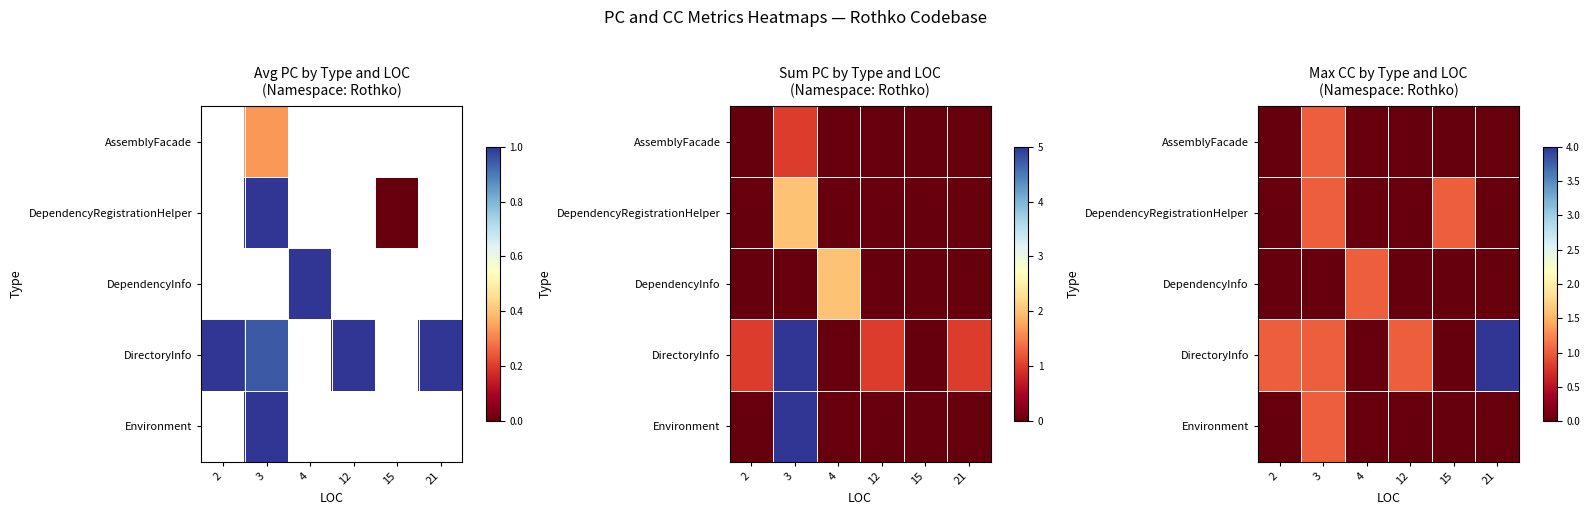

Between 12 and 4, which is larger?

12